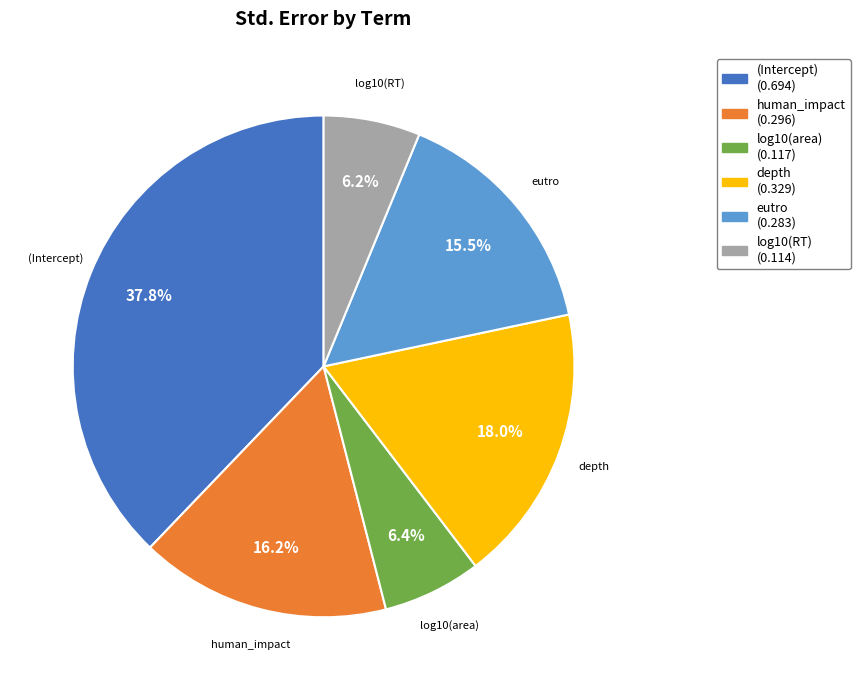

To the nearest percent, what is the difference between the largest and smallest slice percentages?

32%